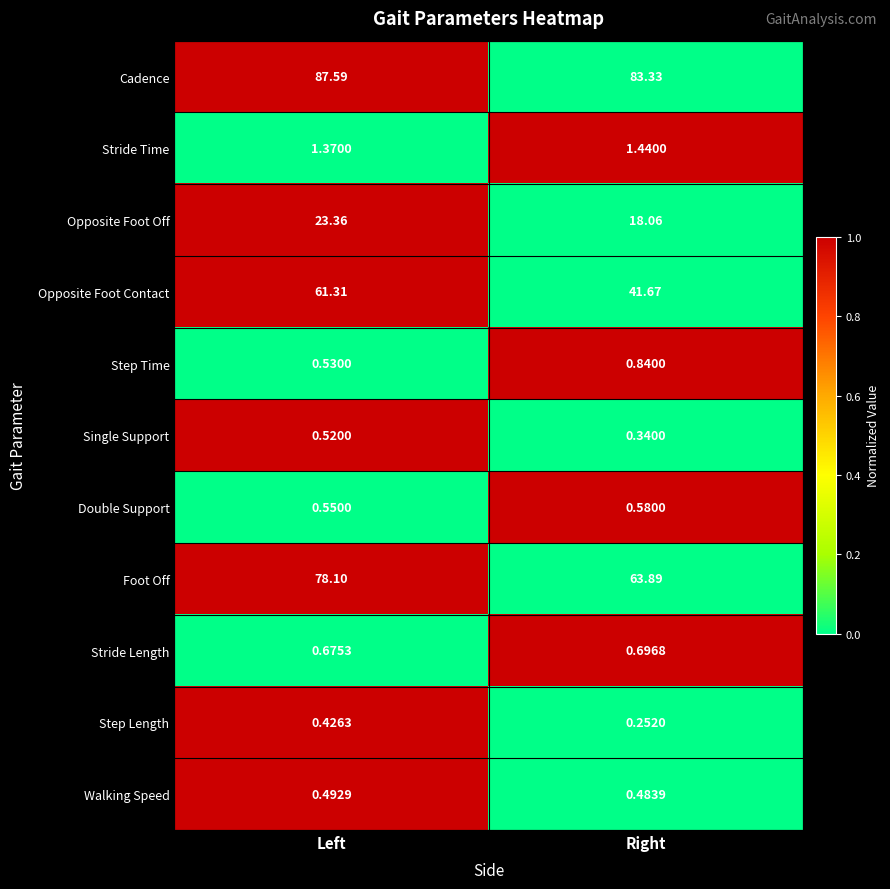

Is the value of Foot Off at Right greater than the value of Single Support at Left?

Yes